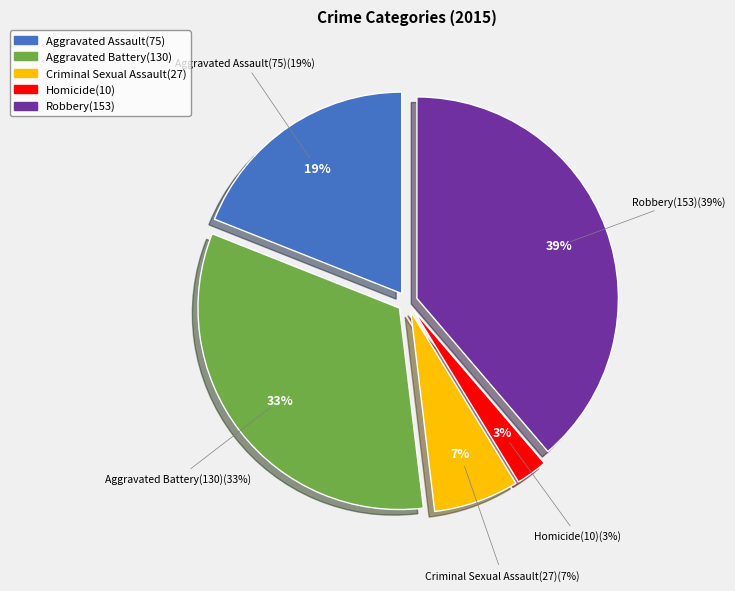

To the nearest percent, what portion does Aggravated Assault represent?

19%